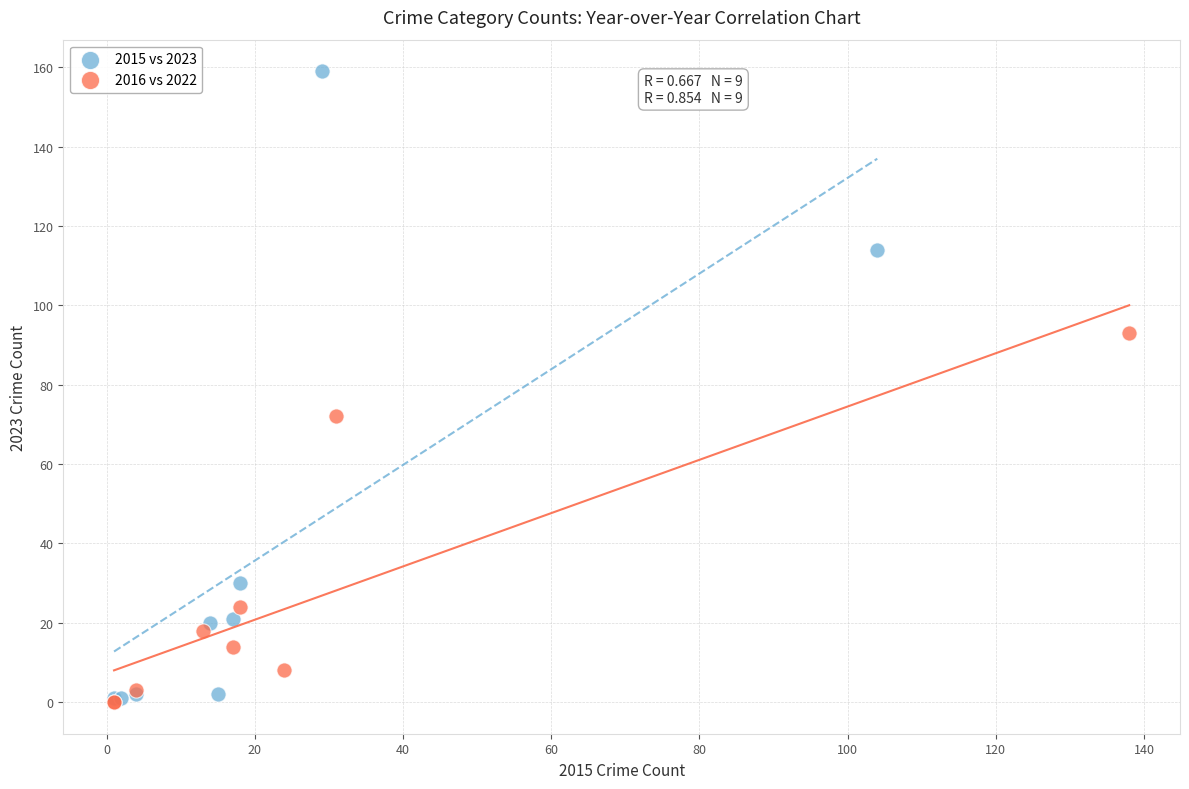

What are all the series names shown in the legend?

2015 vs 2023, 2016 vs 2022